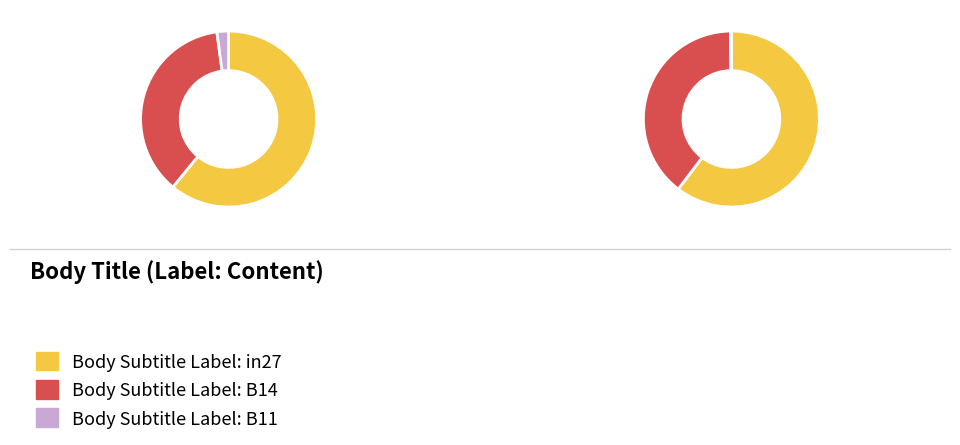

The in27 slice represents 50% of the pie. True or false?

False